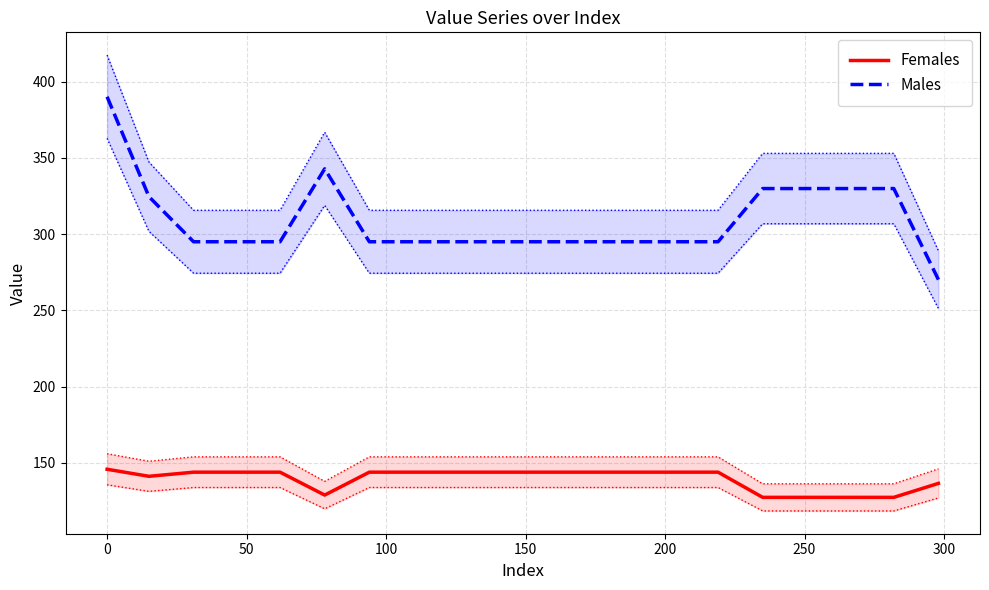

Reading right to left, transcribe all the data shown in this chart.

Females: 136.4	127.3	127.3	127.3	127.3	143.8	143.8	143.8	143.8	143.8	143.8	143.8	143.8	143.8	128.8	143.8	143.8	143.8	141.1	145.7
Males: 270.2	329.9	329.9	329.9	329.9	295.0	295.0	295.0	295.0	295.0	295.0	295.0	295.0	295.0	342.9	295.0	295.0	295.0	324.6	390.2